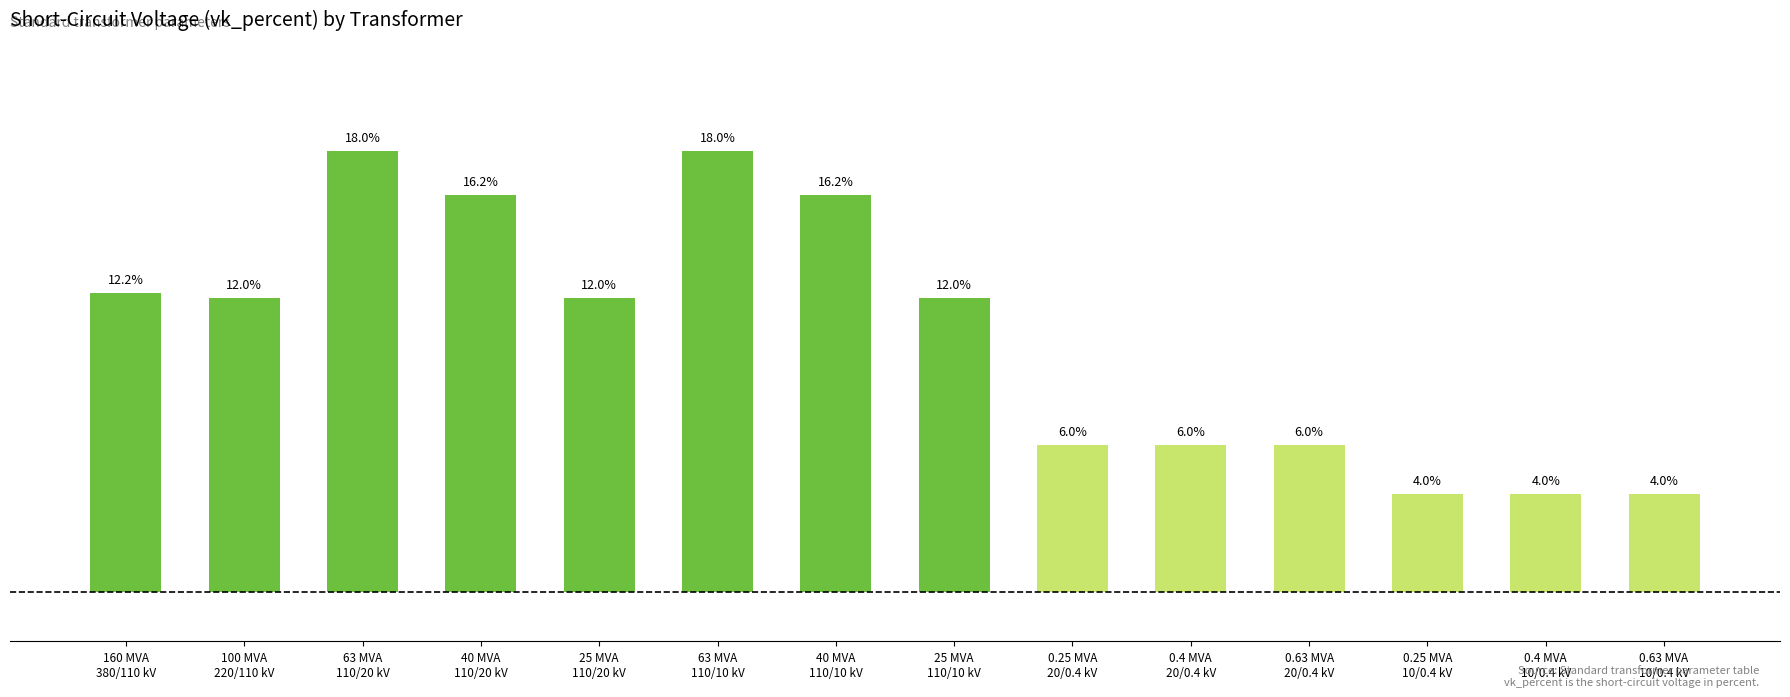

The chart shows a value of 1.6 at 0.4 MVA
10/0.4 kV. True or false?

False